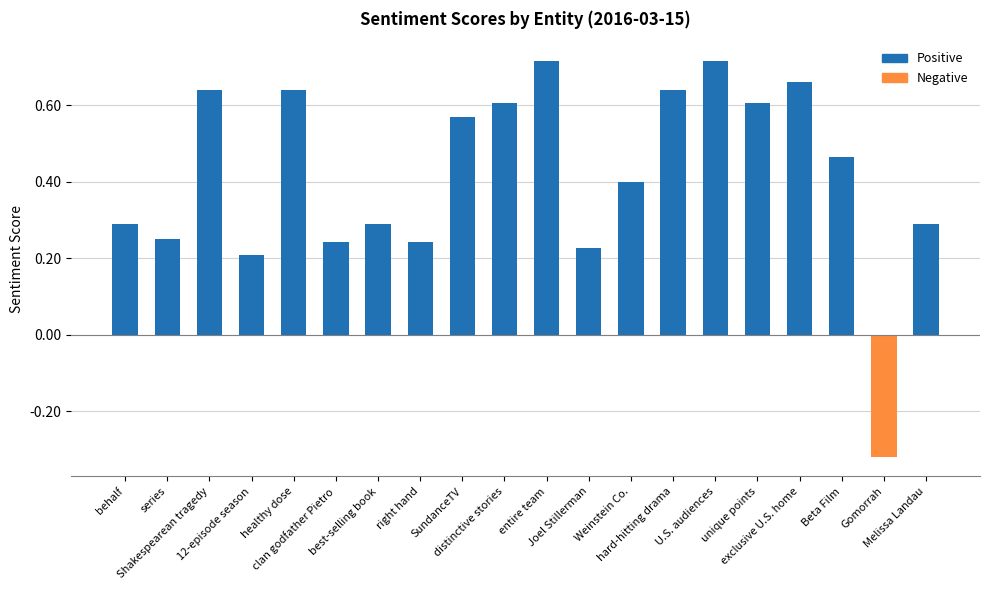

What is the change in value from clan godfather Pietro to U.S. audiences?

+0.5